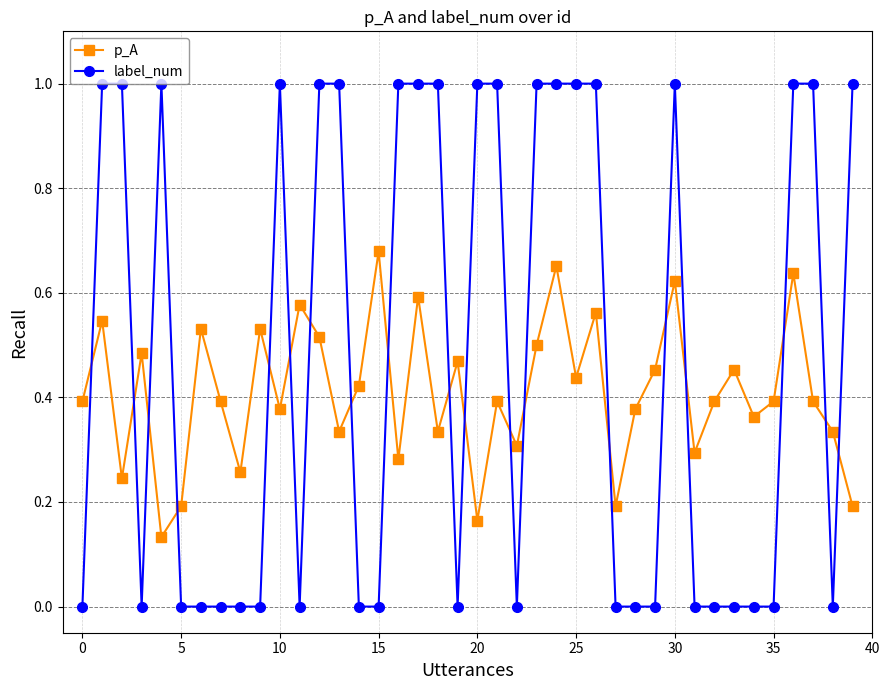

Which series has the largest range (max minus min)?

label_num